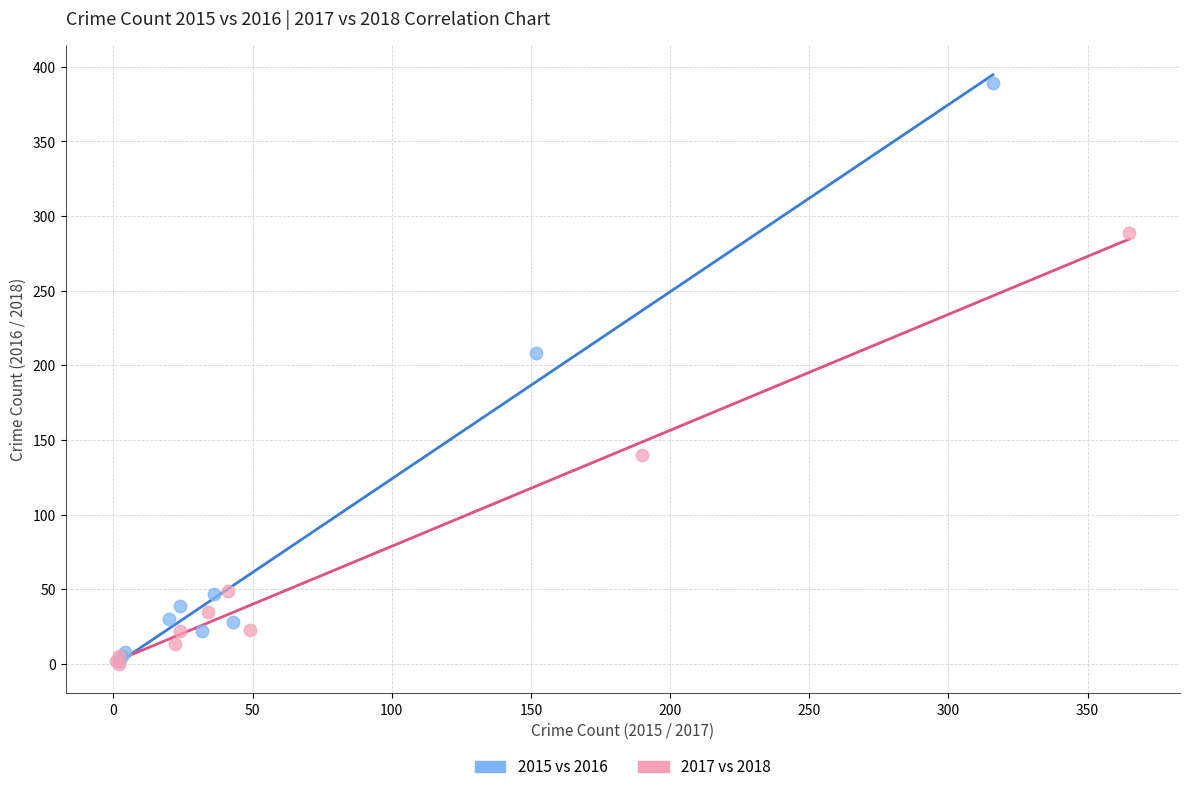

Which series has the widest spread of Y values?

2015 vs 2016